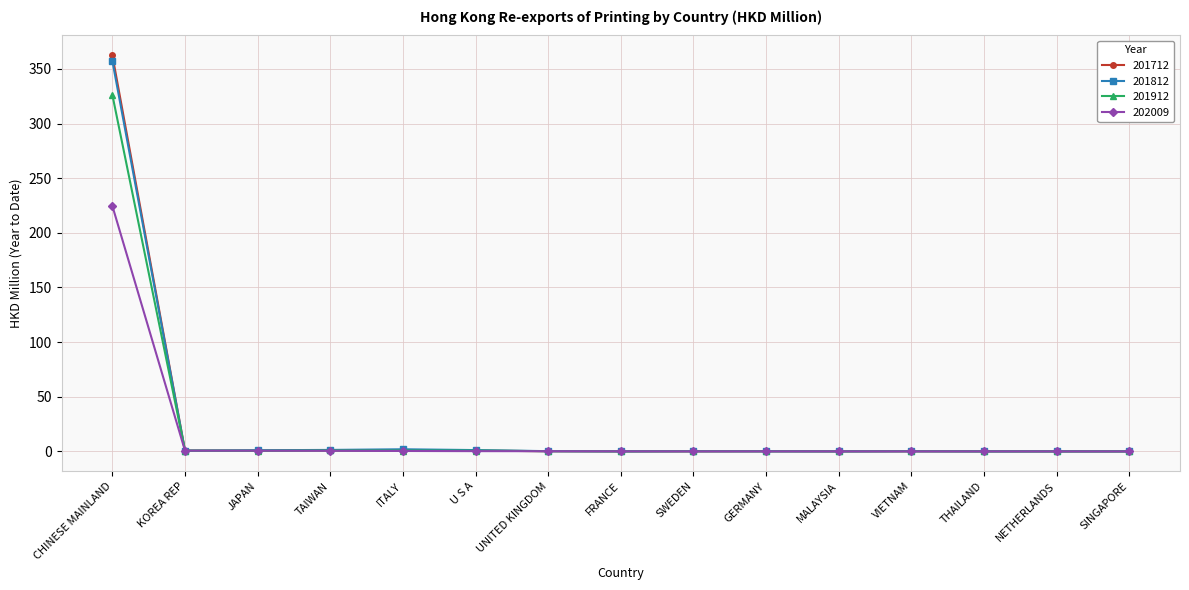

The 201912 series shows 0.0 at SINGAPORE. True or false?

True